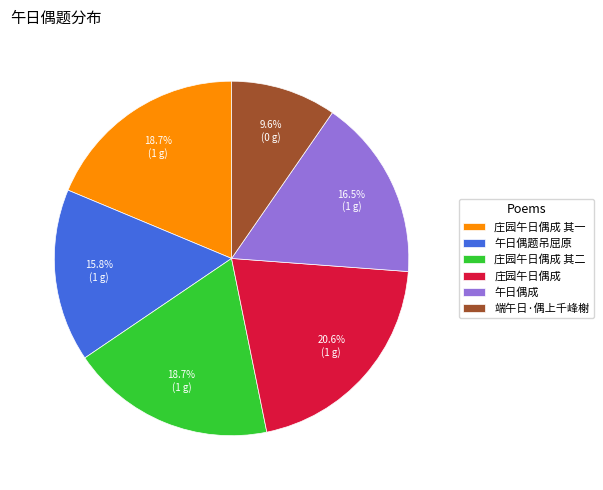

What percentage is NOT represented by 端午日·偶上千峰榭?

90.4%